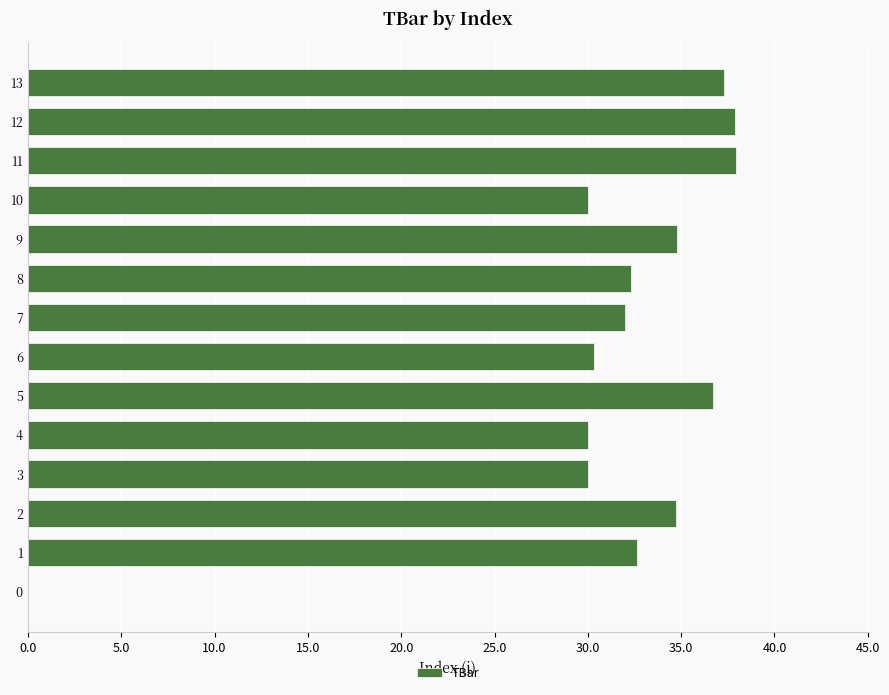

What is the ratio of the value at 8 to the value at 5?

0.9